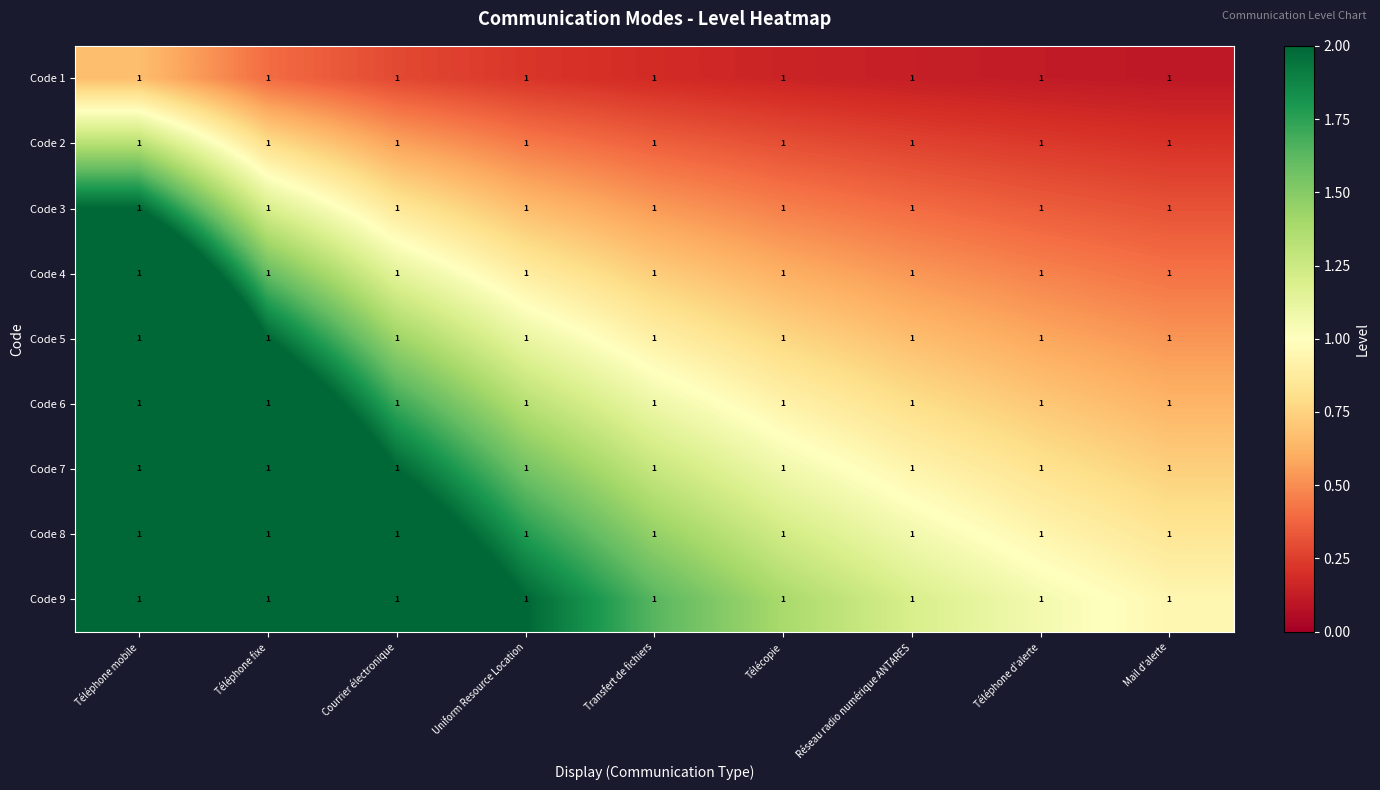

Between Transfert de fichiers and Téléphone fixe, which is larger?

Téléphone fixe